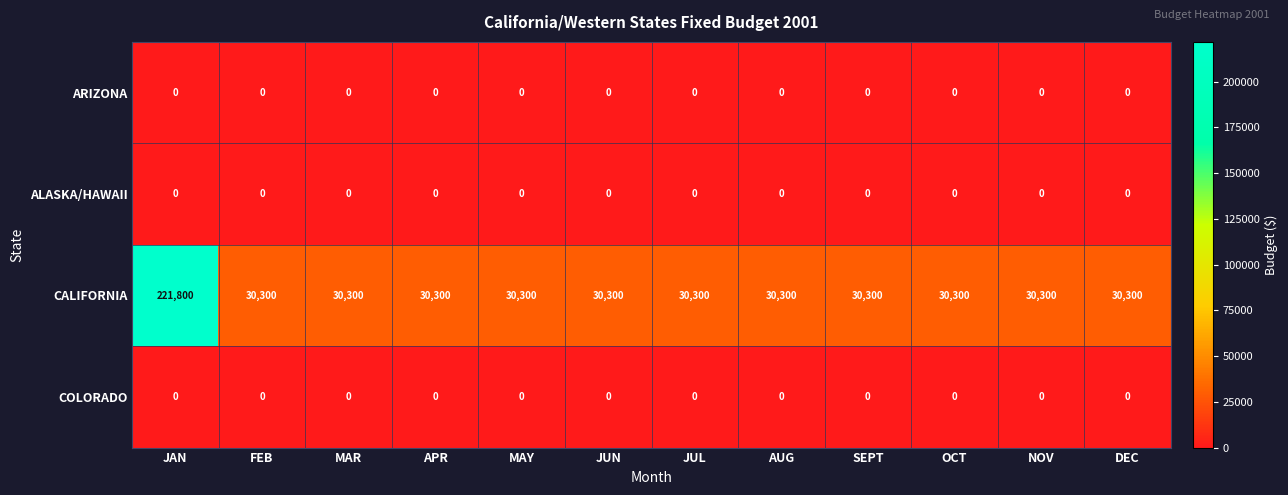

What is the maximum value for CALIFORNIA?

221800